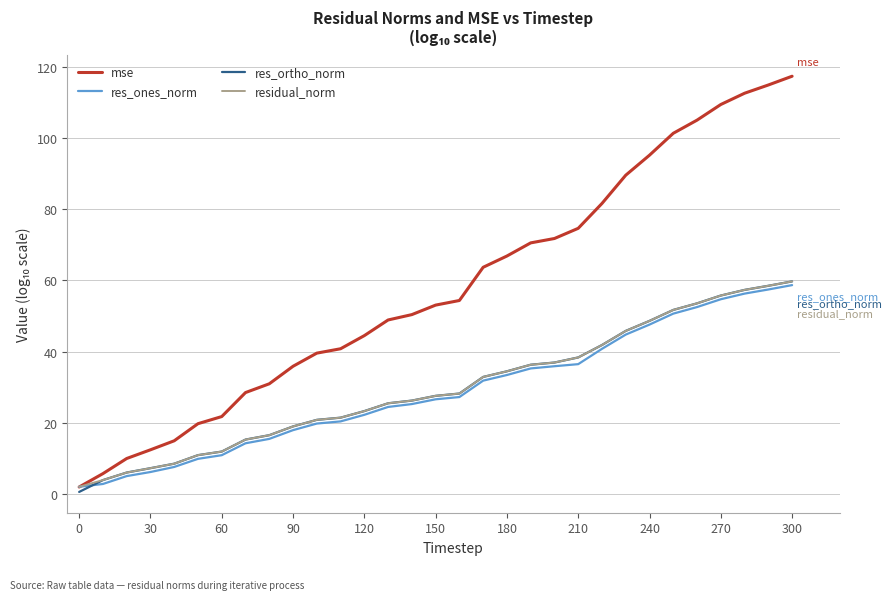

At how many categories does at least one series exceed 32?

22